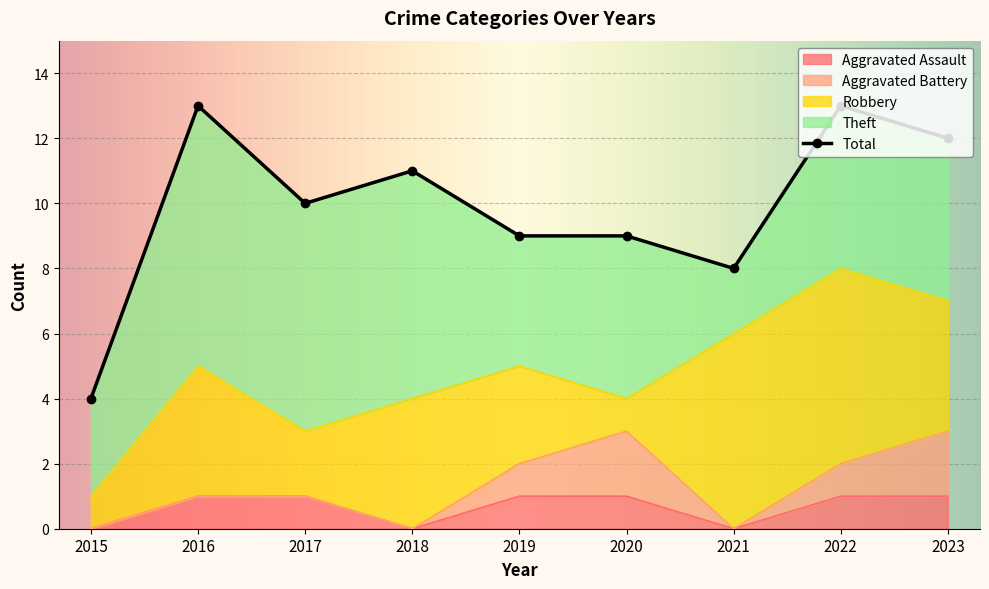

In Theft, how many points are higher than both neighbors (excluding endpoints)?

2